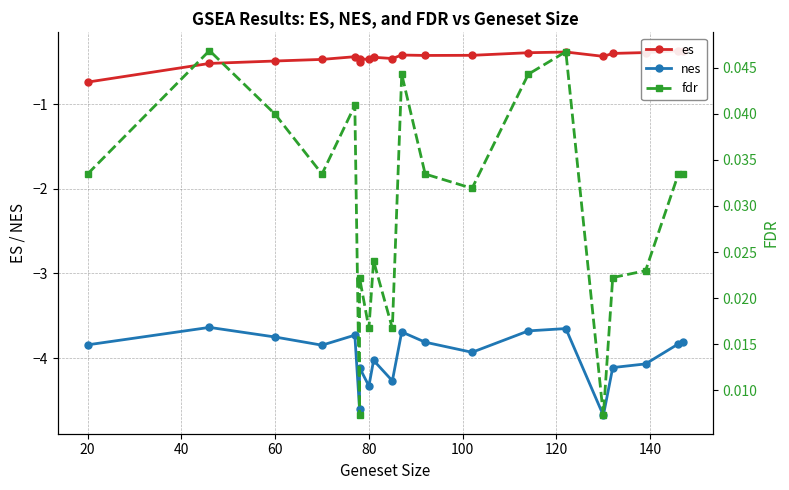

Between 20 and 80, which series saw the biggest shift?

nes